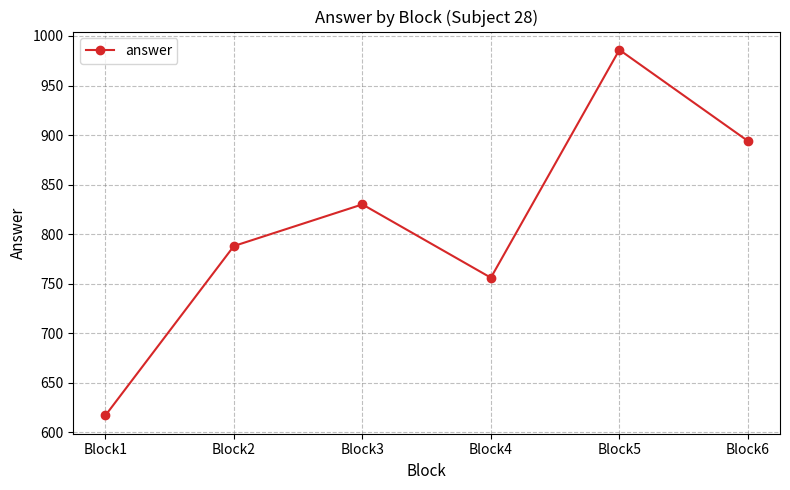

Rank the categories by value from highest to lowest.

Block5, Block6, Block3, Block2, Block4, Block1